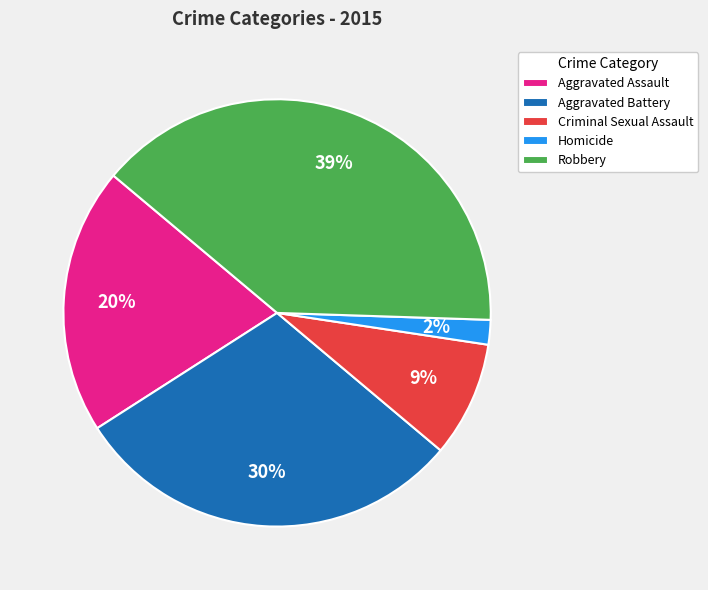

Is the sum of Homicide and Robbery greater than half?

No